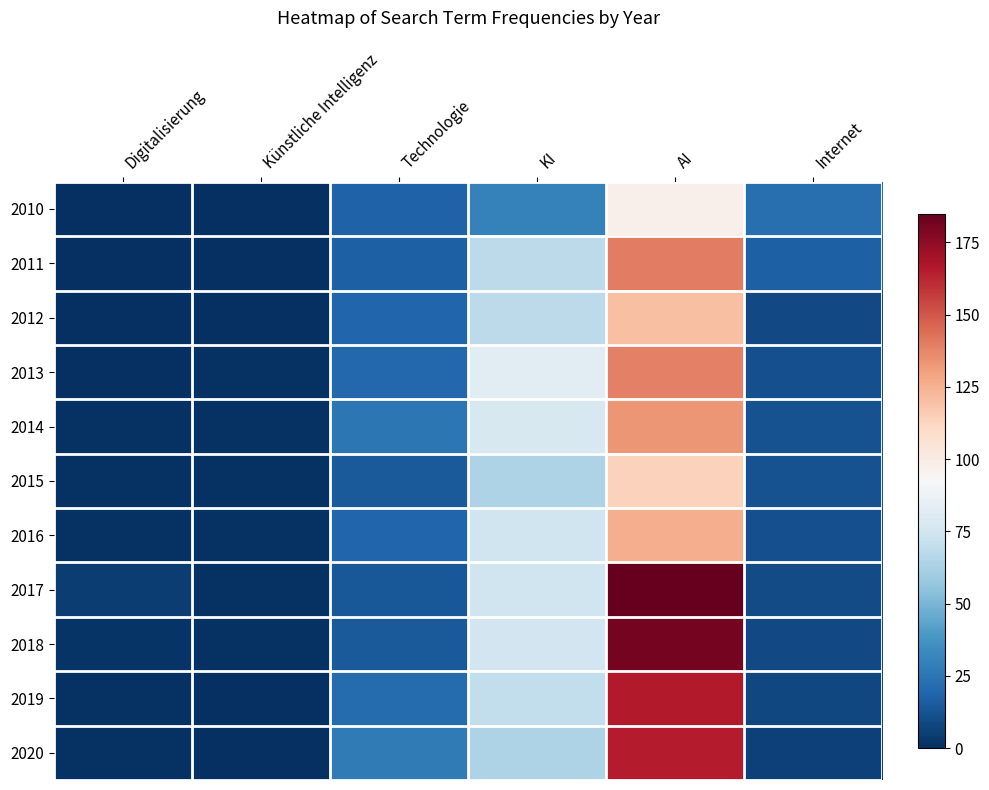

Rank the series at Digitalisierung from lowest to highest value.

2010, 2011, 2012, 2013, 2014, 2015, 2016, 2019, 2020, 2018, 2017